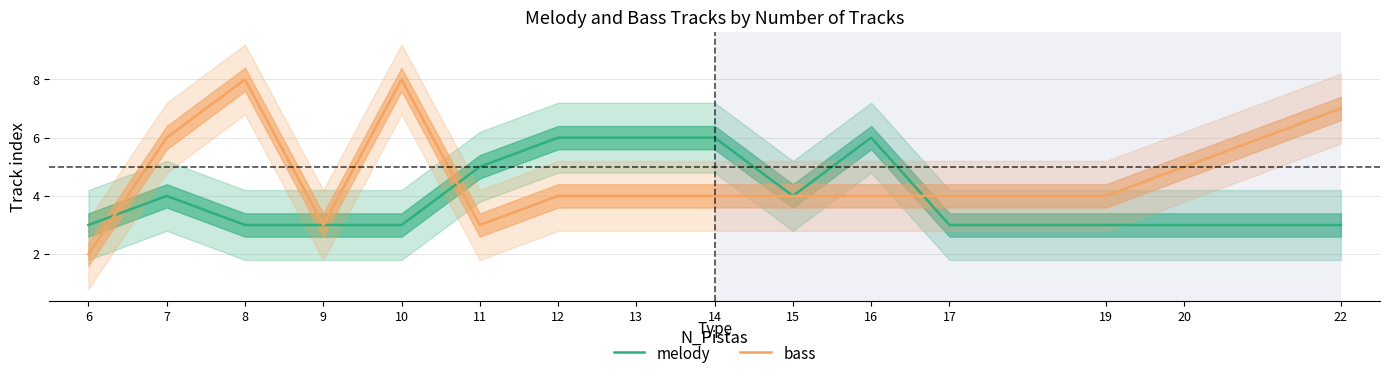

What is the difference between the maximum and minimum values in the bass series?

6